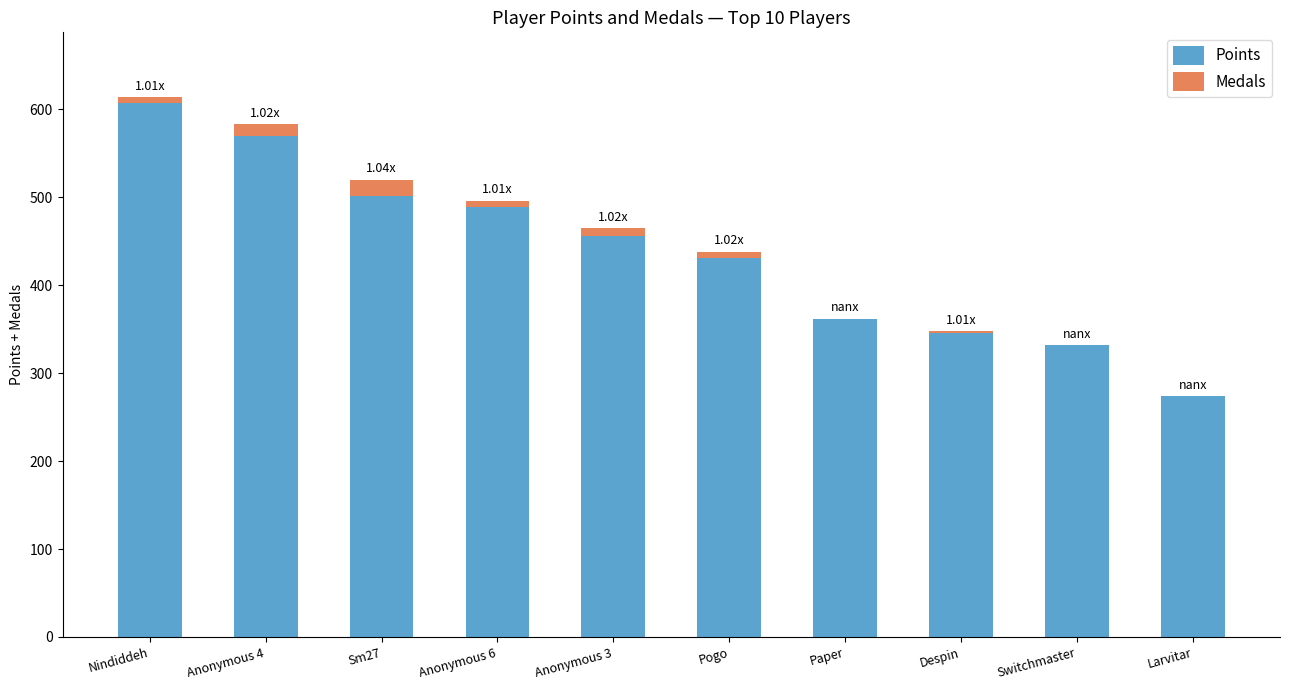

Which category has the highest value in the Points series?

Nindiddeh